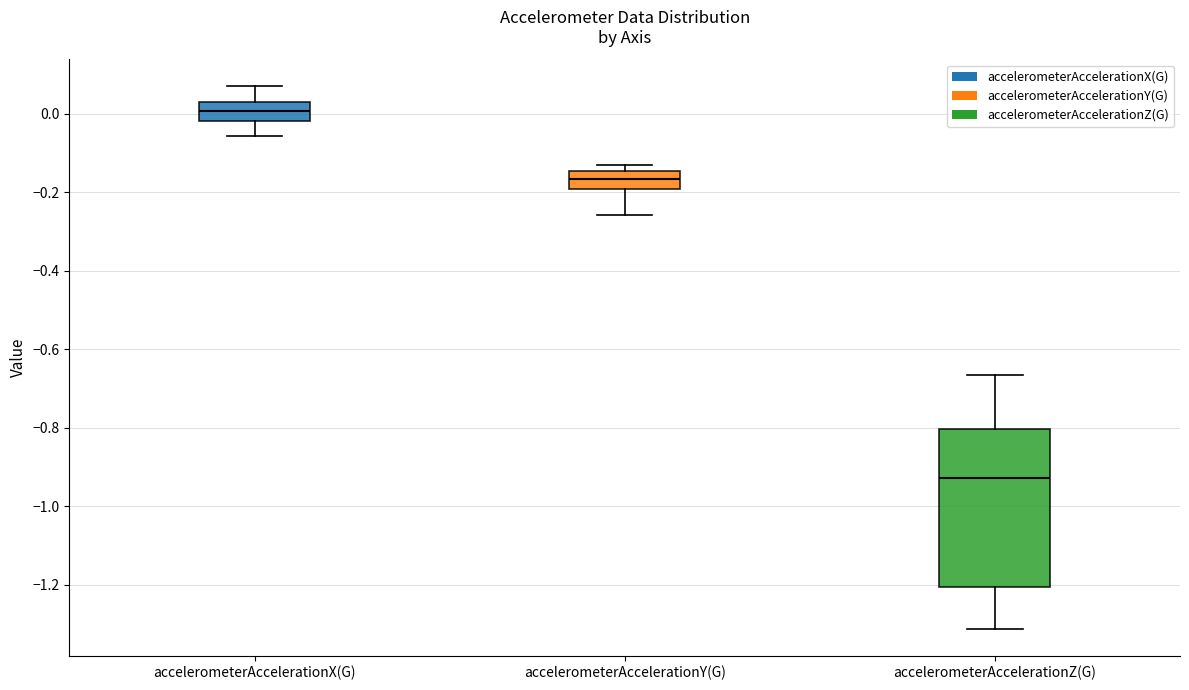

Reading left to right, transcribe this box plot: for each box, give where its median line is, the range the box spans, and where its two whiskers end, as read against the y-axis. The values are not printed on the chart, so give them approximately, as read against the axis.

accelerometerAccelerationX(G): median 0.00, box -0.02 to 0.04, whiskers -0.06 to 0.06
accelerometerAccelerationY(G): median -0.16, box -0.20 to -0.14, whiskers -0.26 to -0.12
accelerometerAccelerationZ(G): median -0.92, box -1.20 to -0.80, whiskers -1.32 to -0.66